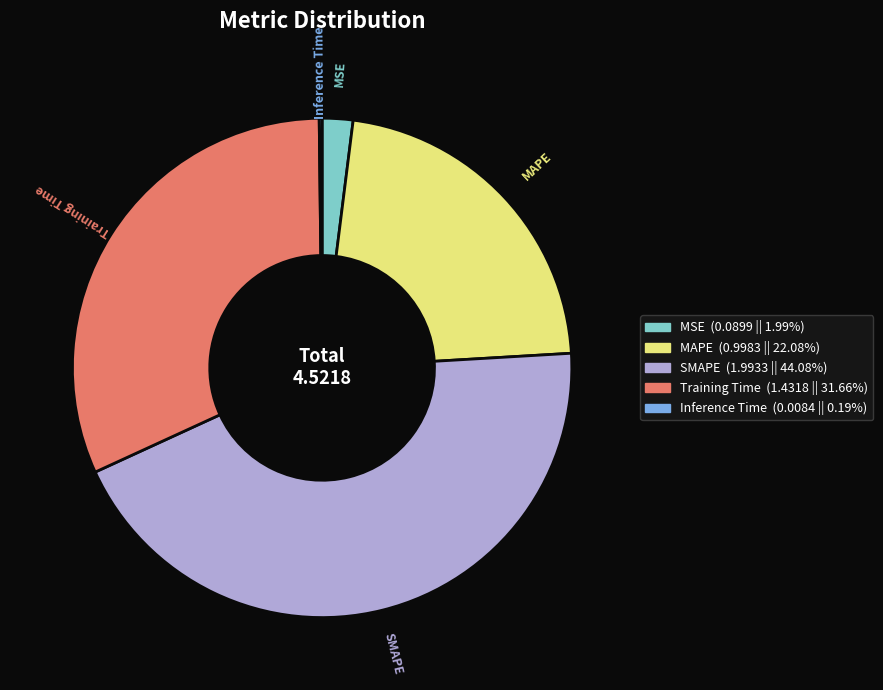

Which has a higher value, Training Time or MAPE?

Training Time